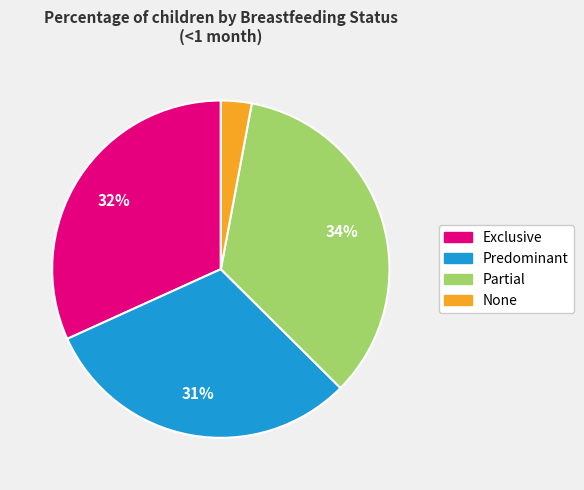

How many segments does this pie chart have?

4